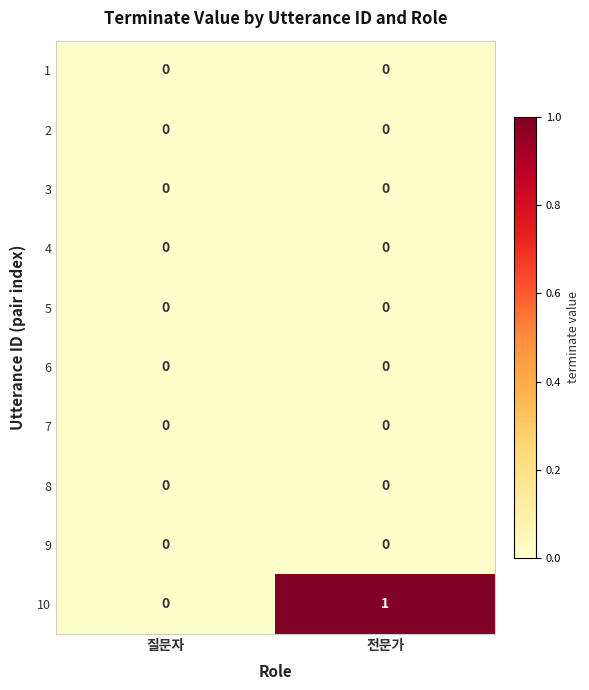

Rank the categories by 10 value from highest to lowest.

전문가, 질문자